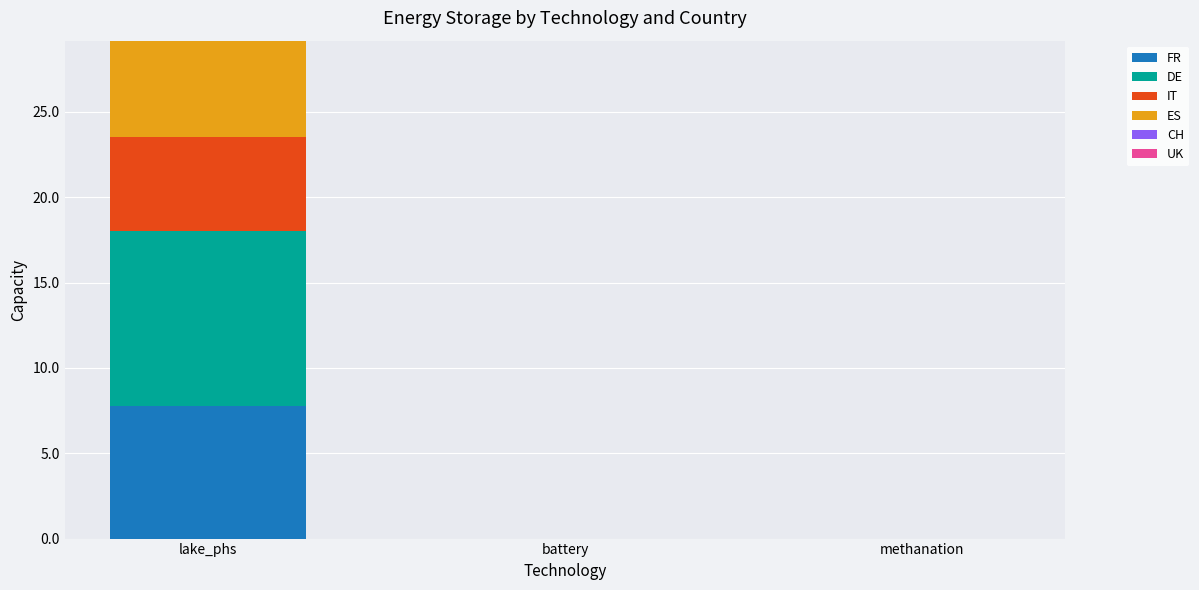

At which category is the sum across all series the highest?

lake_phs